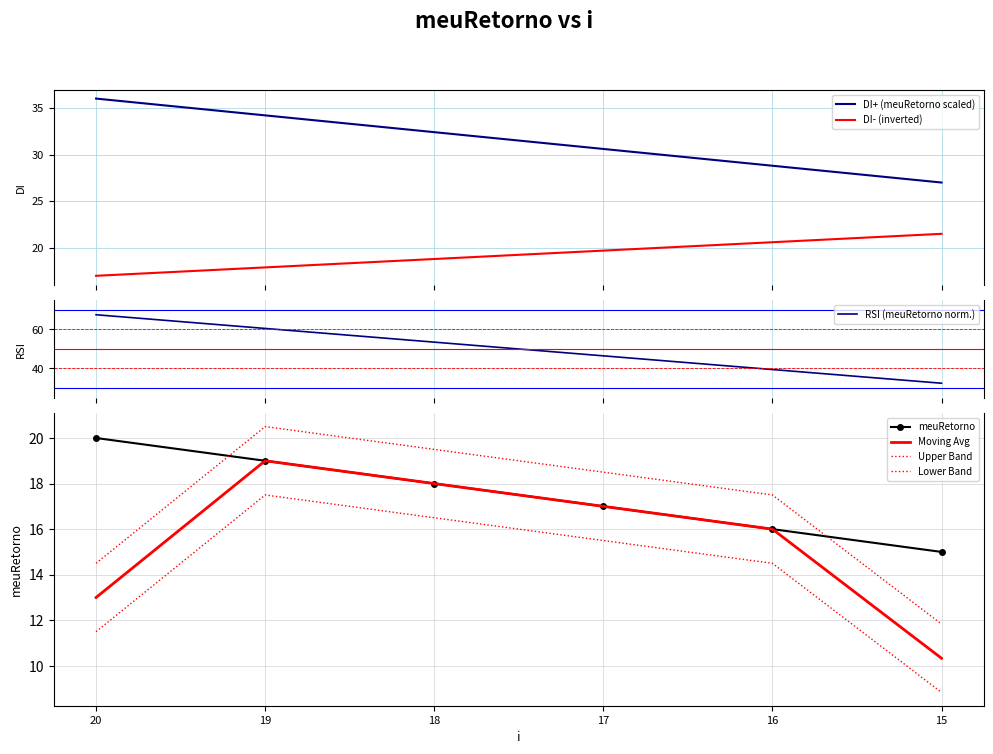

The value at 18 is 30.4. True or false?

False